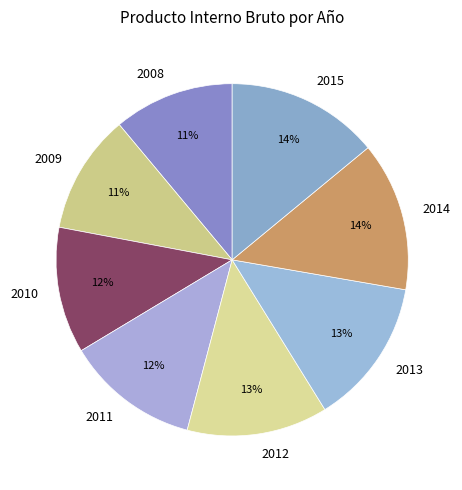

Count the number of slices in the pie.

8